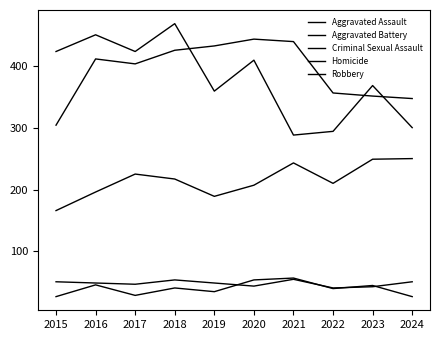

Does the chart display data point markers on the line(s)?

No